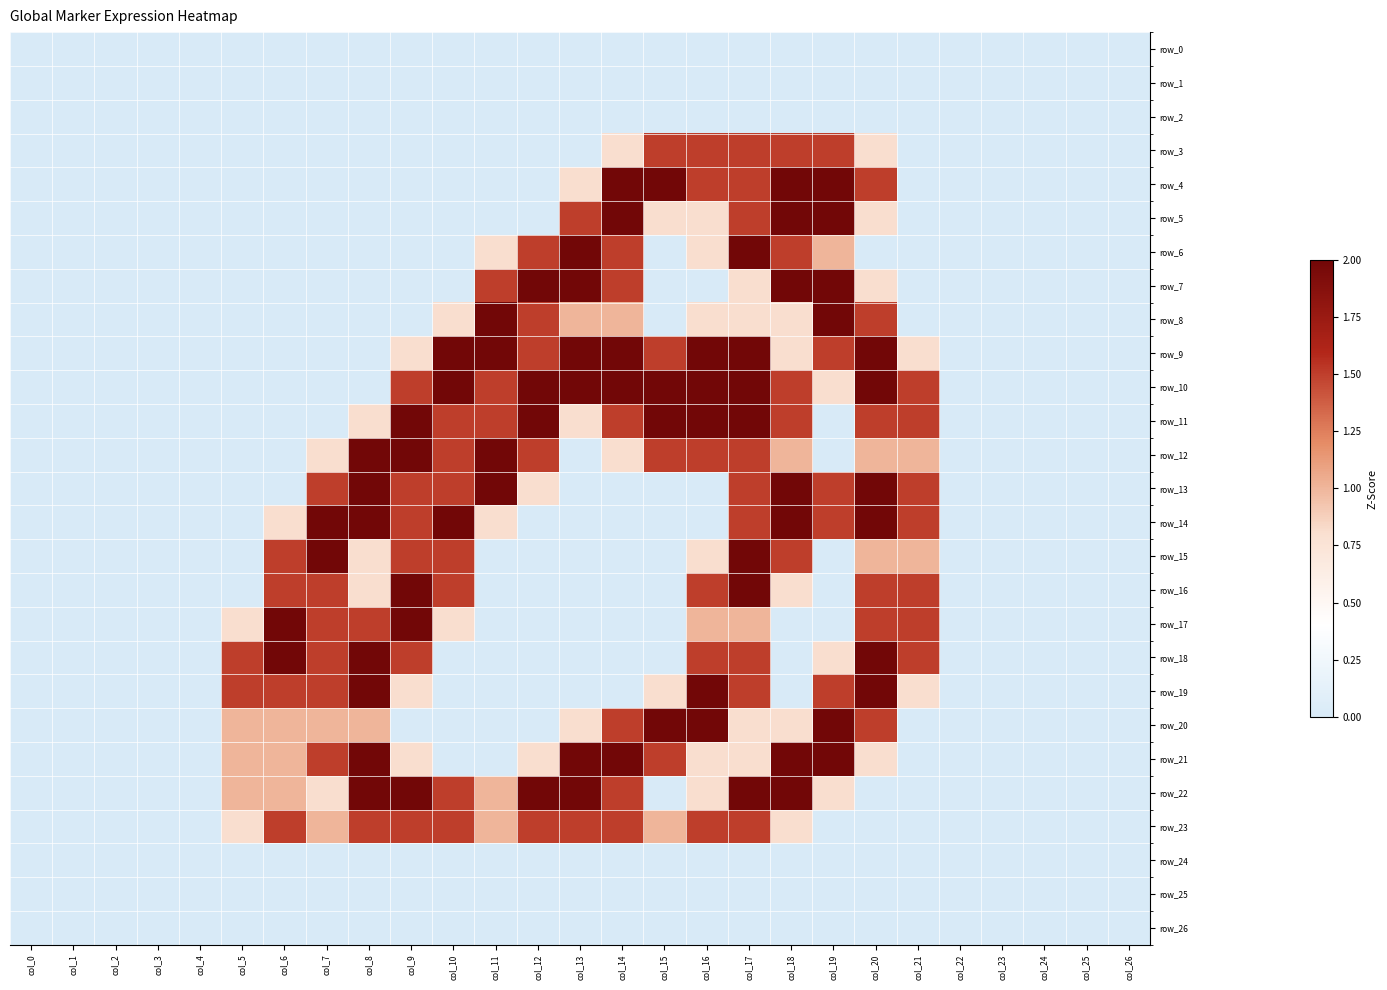

Between col_1 and col_7, which is larger?

col_1